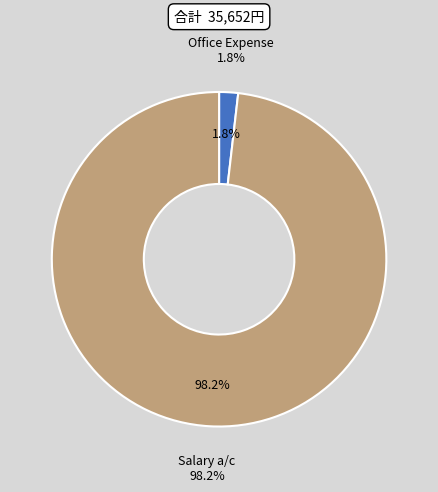

Which category has the smallest portion of the pie?

Office Expense